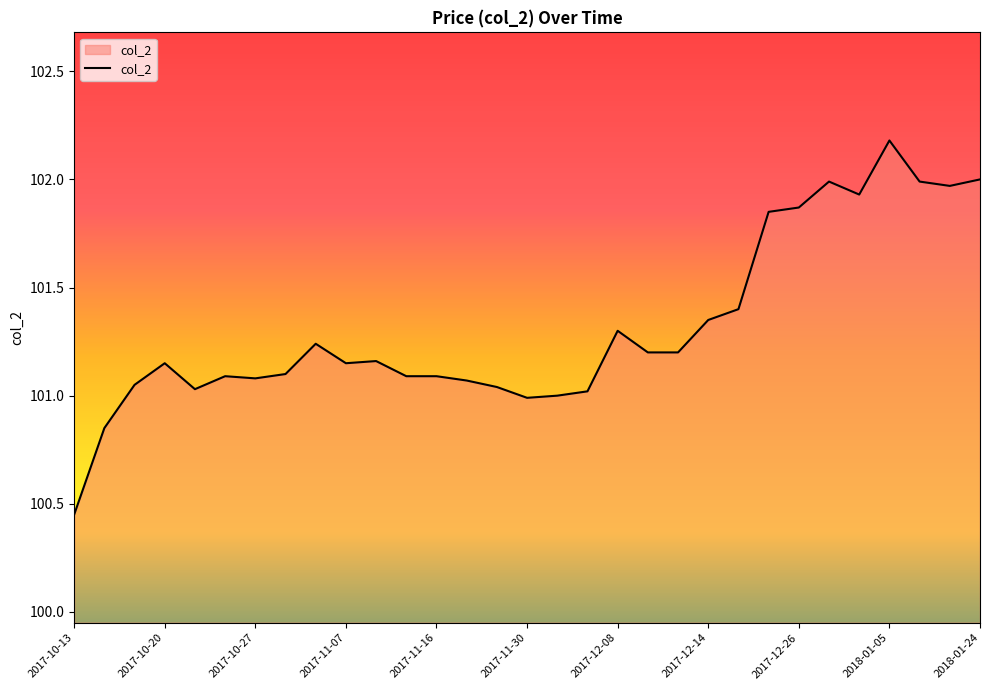

What is the difference between the maximum and minimum values?

1.7